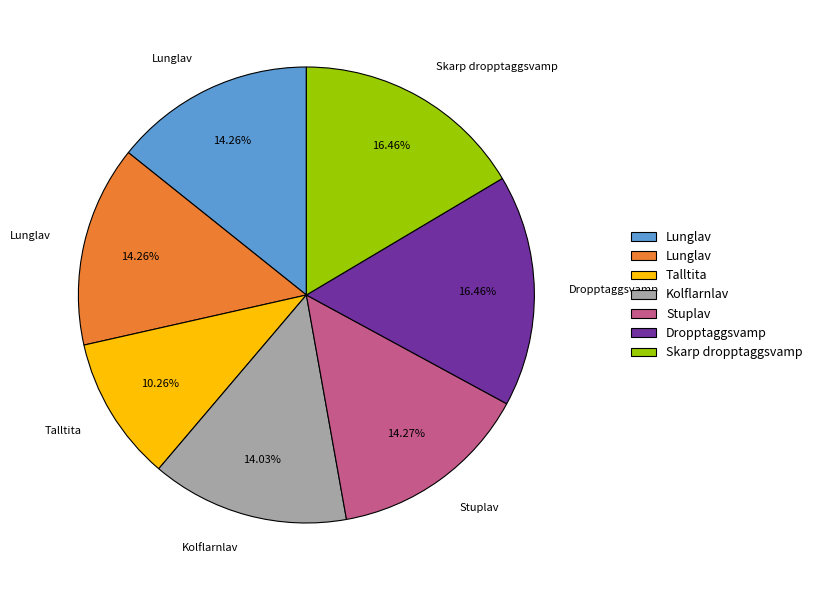

Is there any slice that represents more than half of the pie?

No